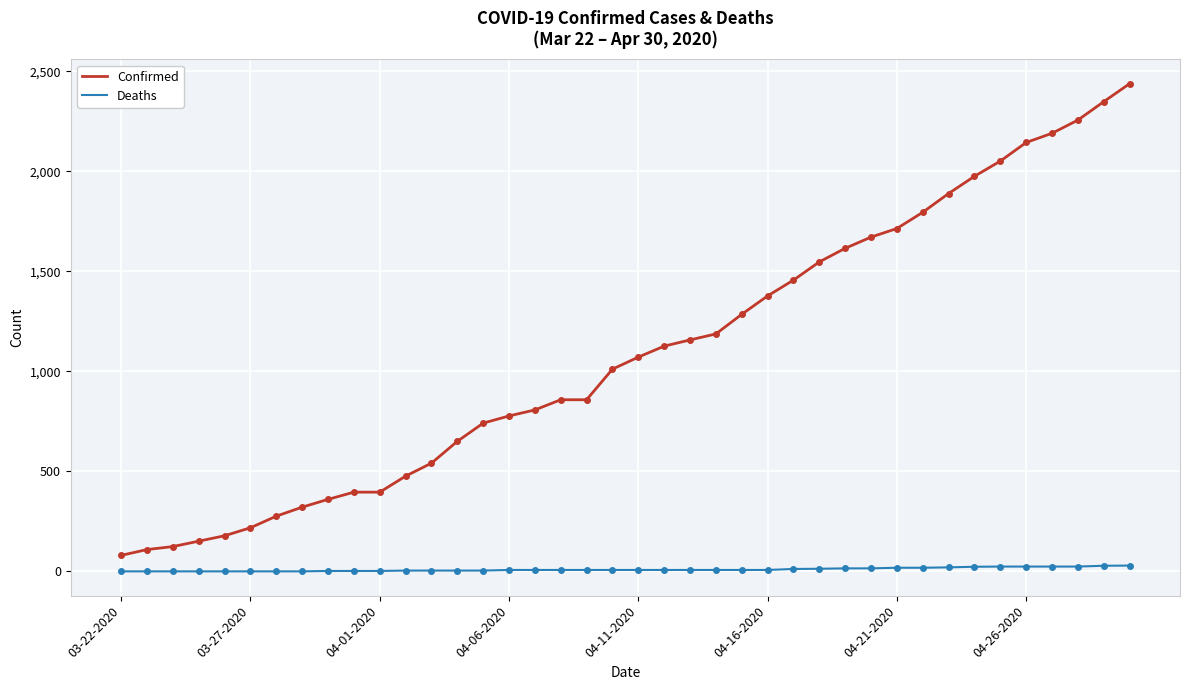

What is the difference between the maximum and minimum values in the Confirmed series?

2358